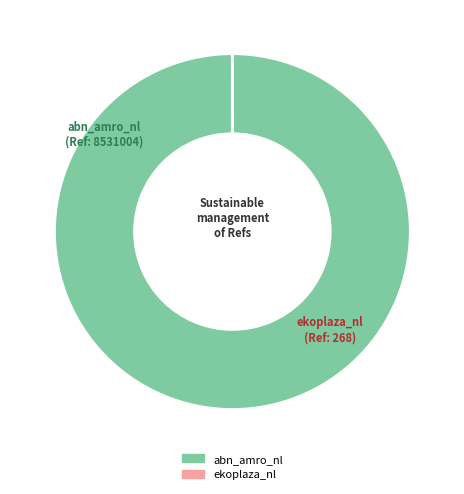

True or false: abn_amro_nl accounts for 100% of the total.

True